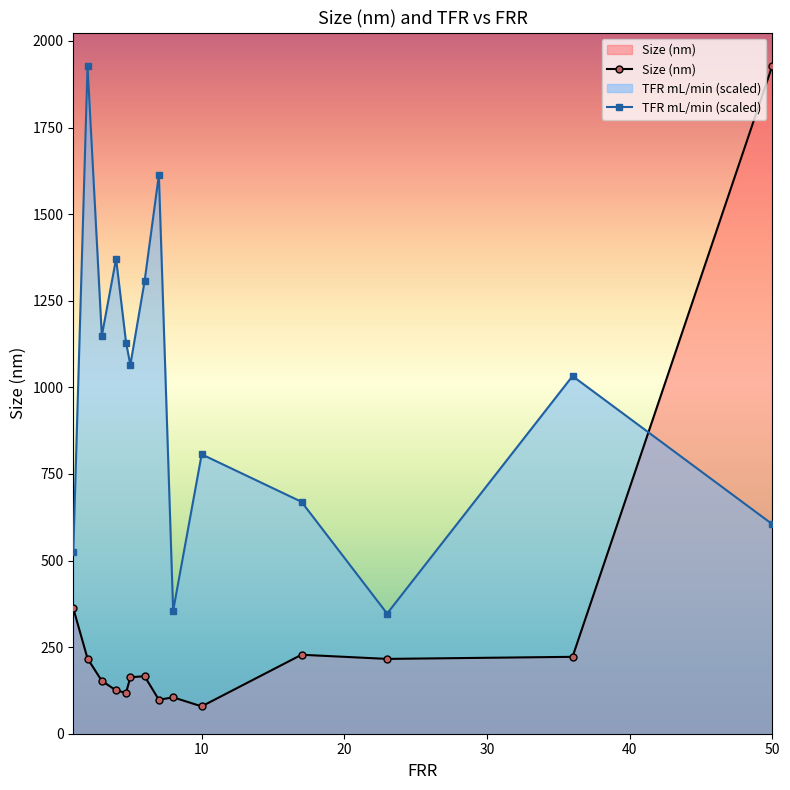

Reading left to right, extract all data points from this chart.

Size (nm): 362.0	217.0	152.6	125.0	118.0	163.0	166.0	98.0	105.0	79.0	228.0	216.0	222.0	1928.0
TFR mL/min (scaled): 524.4	1928.0	1148.7	1371.4	1129.4	1064.8	1306.8	1613.4	354.9	806.7	669.6	346.9	1032.6	605.0